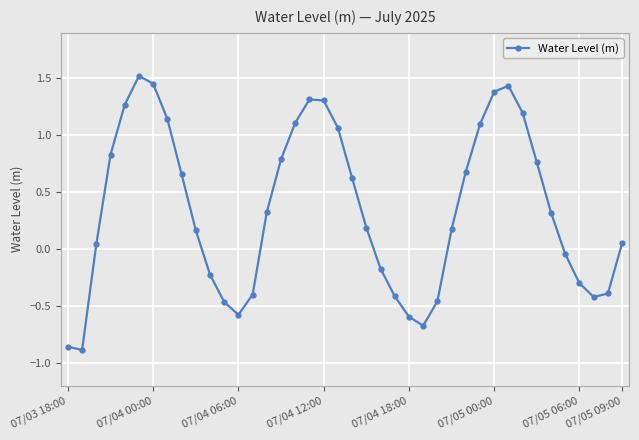

True or false: there are more than 0 points higher than both neighbors.

True